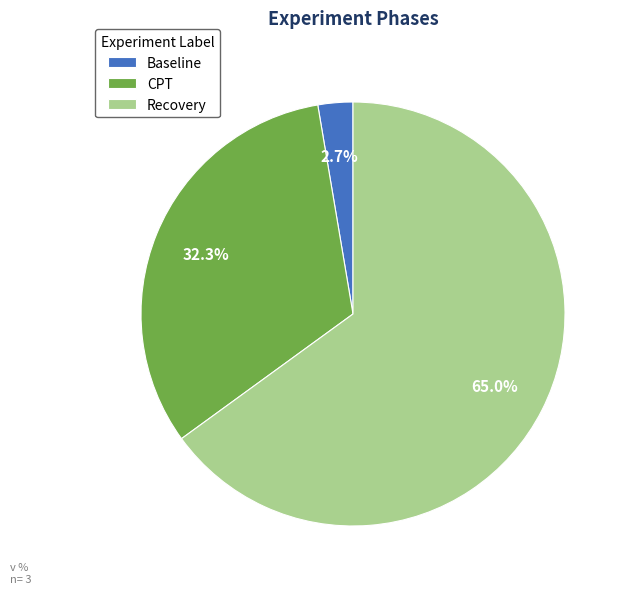

How many slices are in this pie chart?

3